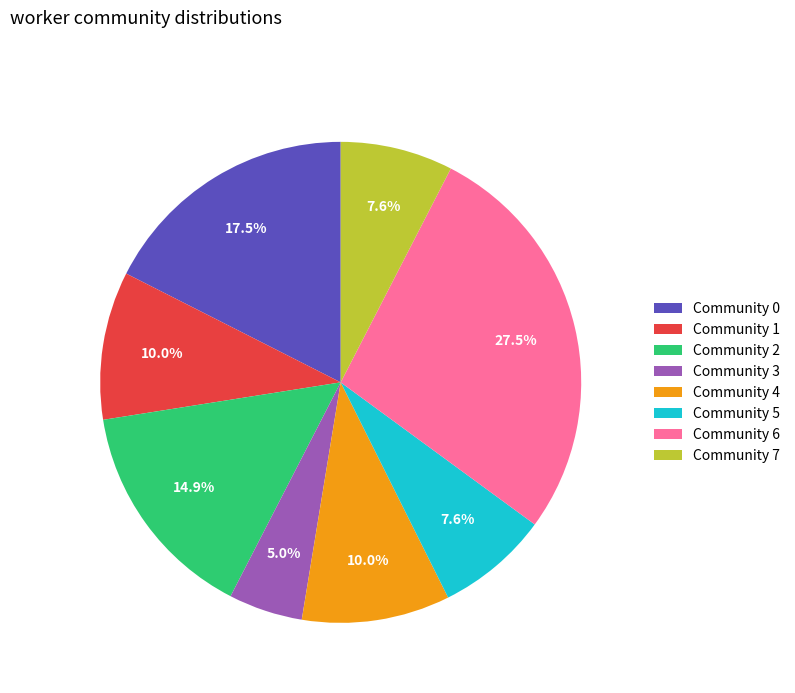

What percentage is NOT represented by Community 2?

85.1%